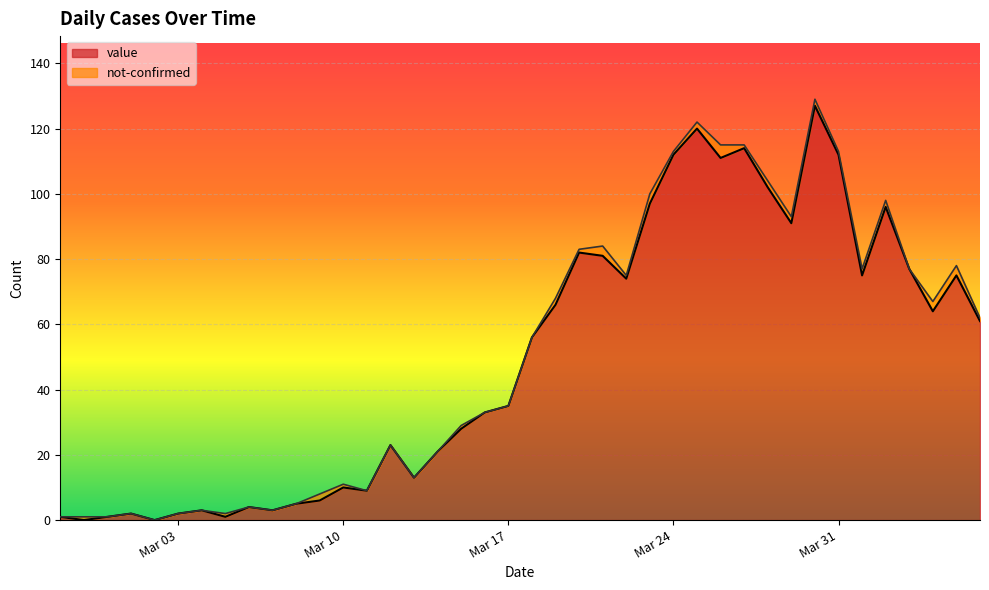

What is the sum of all values?

1993